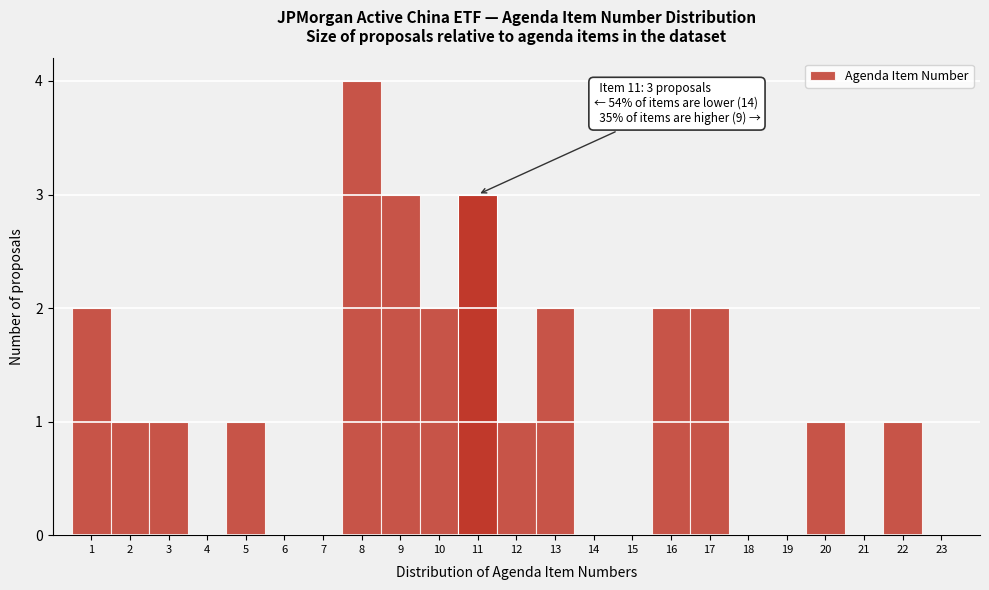

Which range on the x-axis has the tallest bar?

7.5 to 8.5